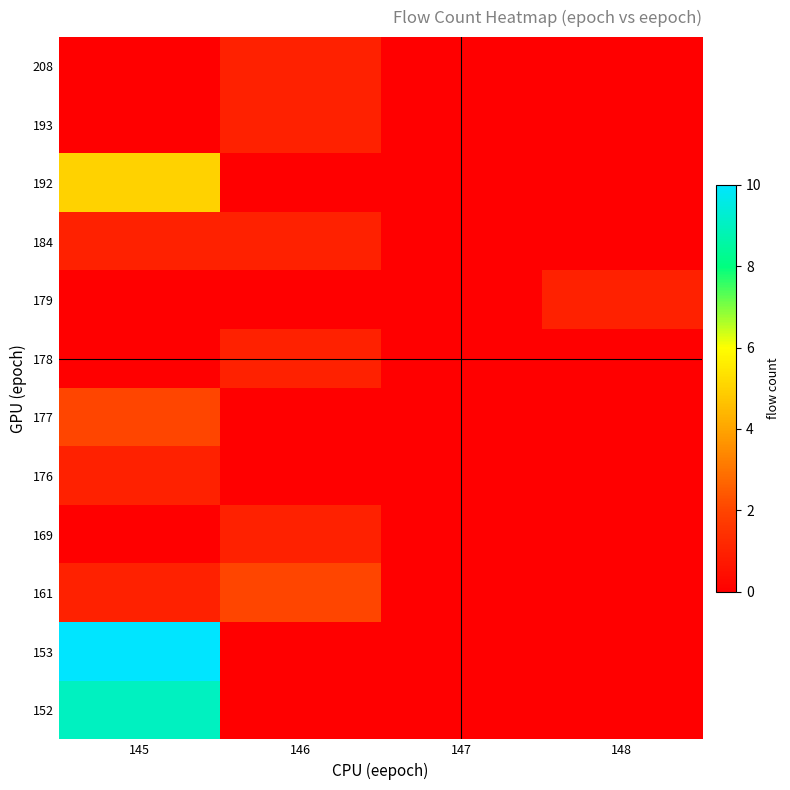

At how many categories does at least one series exceed 0?

3